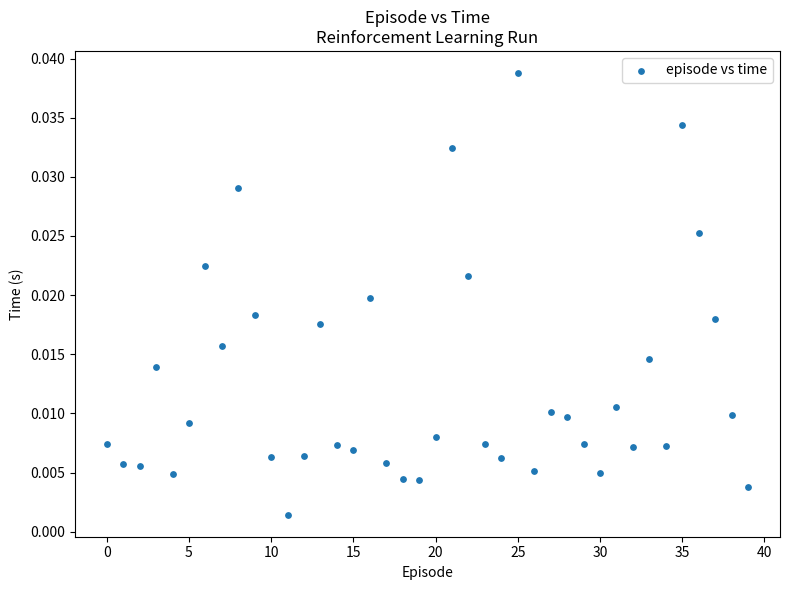

Count the number of points in this scatter plot.

40